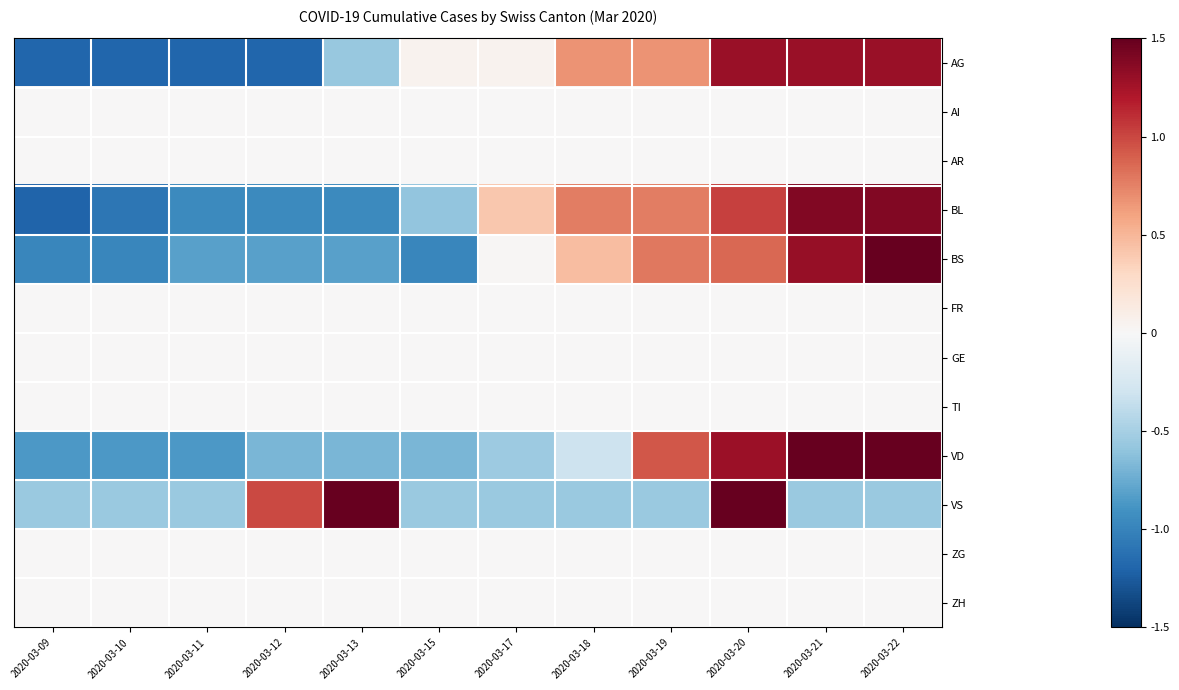

At which category is the sum across all series the highest?

2020-03-20